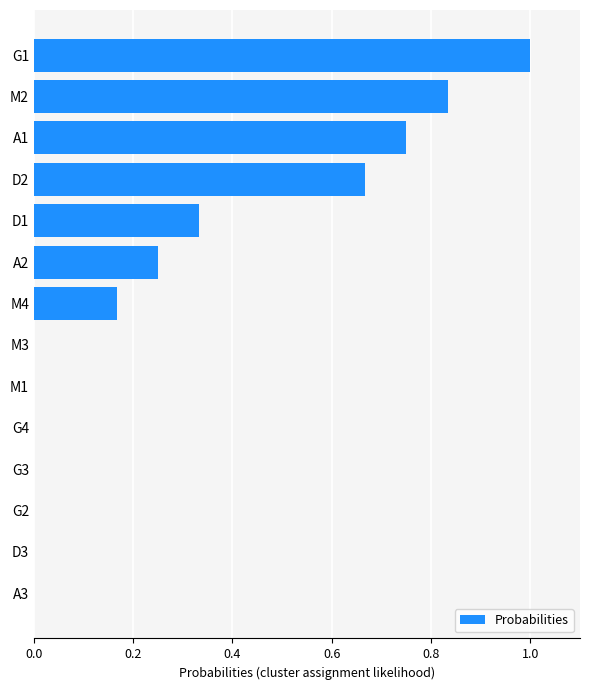

What is the sum of all values?

4.0